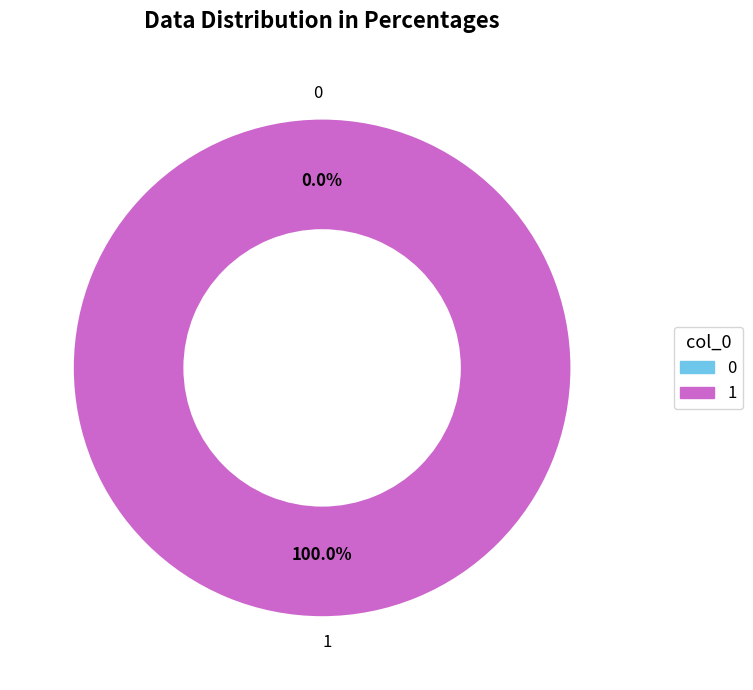

To the nearest percent, what is the average slice percentage?

50%